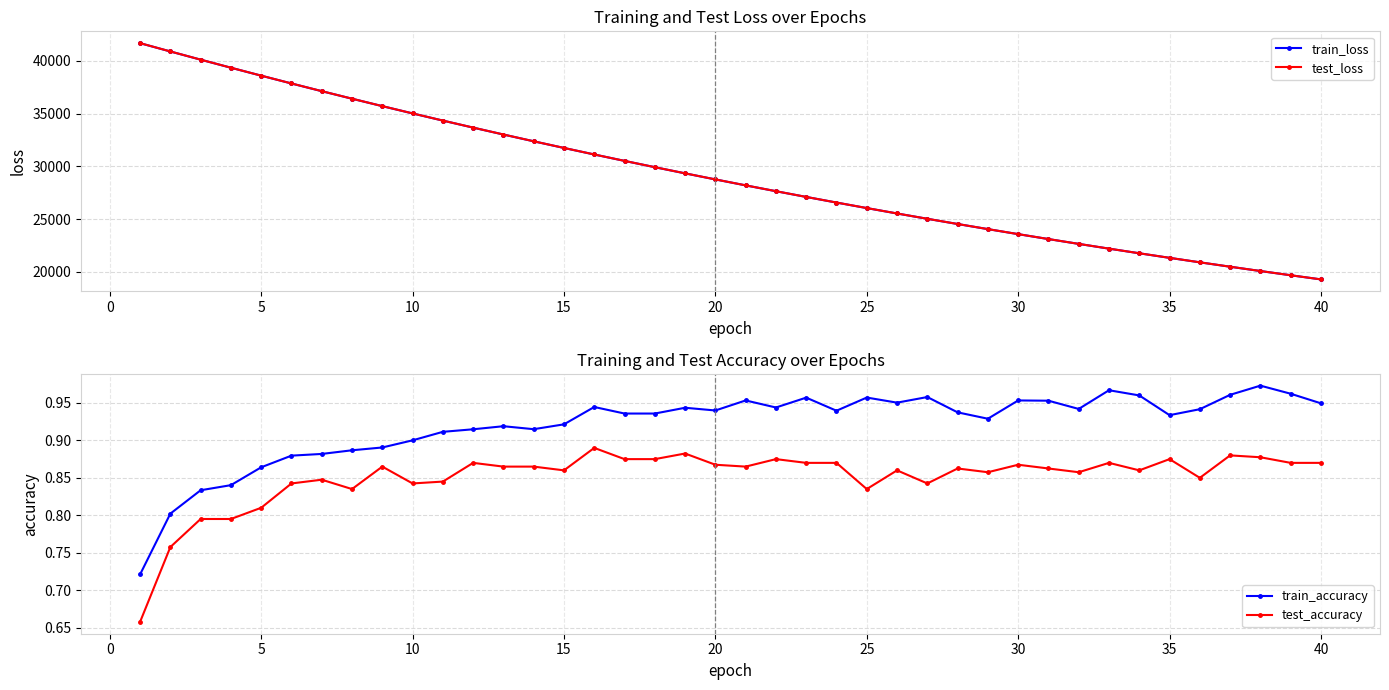

How many data points in test_loss are above 28764?

20